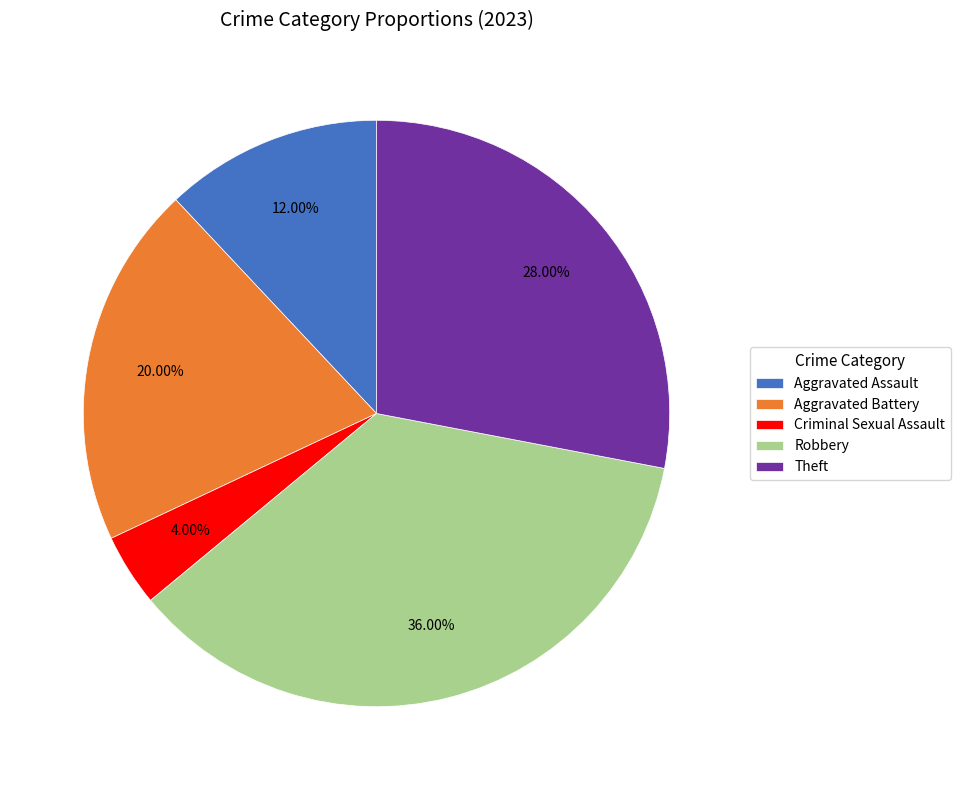

Is the sum of Criminal Sexual Assault and Robbery greater than half?

No